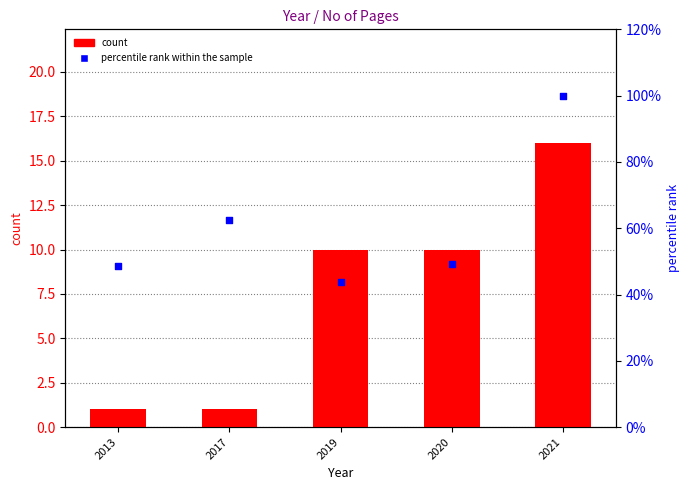

At which category is the sum across all series the highest?

2021